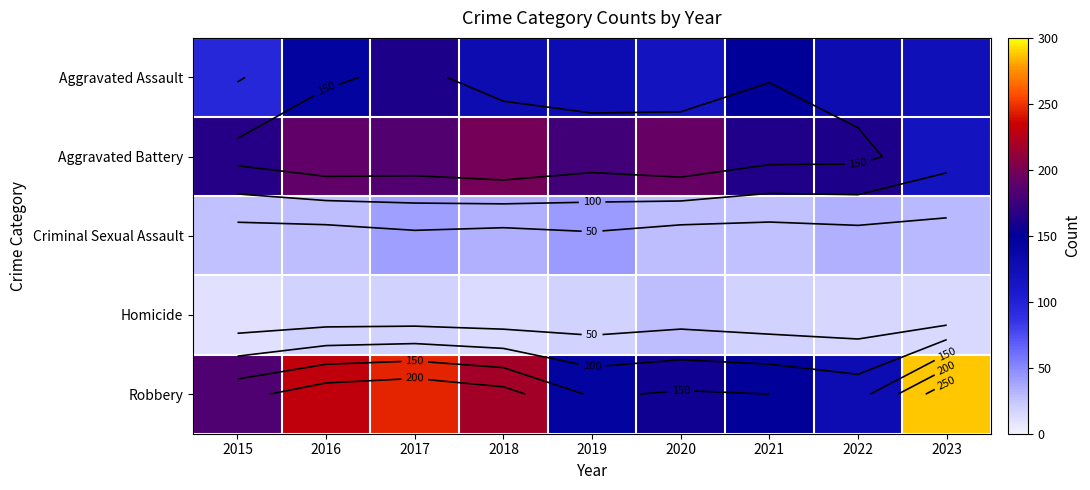

Rank the categories by Aggravated Assault value from lowest to highest.

2015, 2020, 2023, 2019, 2018, 2022, 2016, 2021, 2017